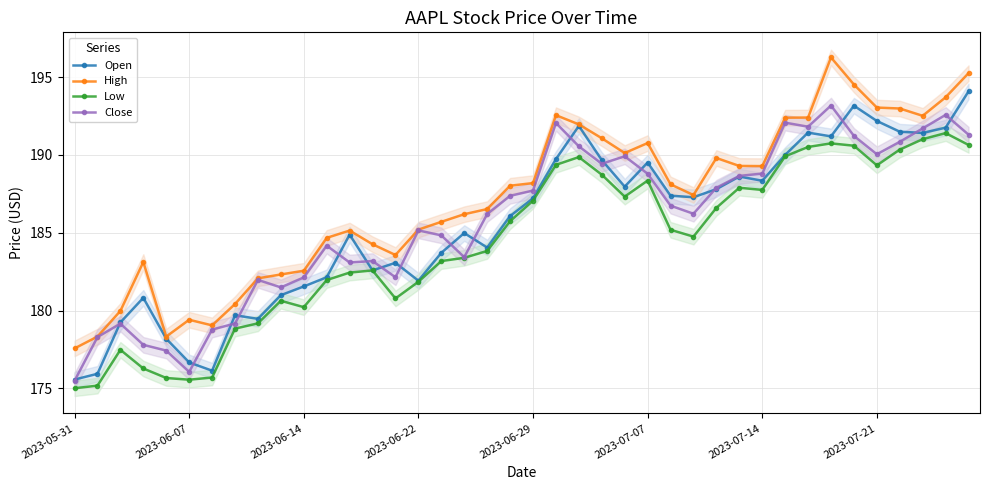

Which series has the largest range (max minus min)?

High